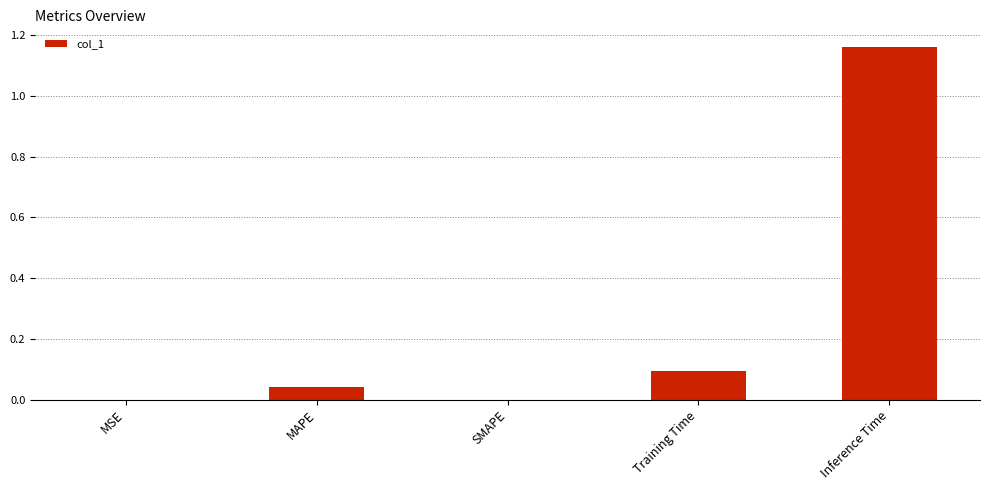

Which category has the highest value across all series?

Inference Time